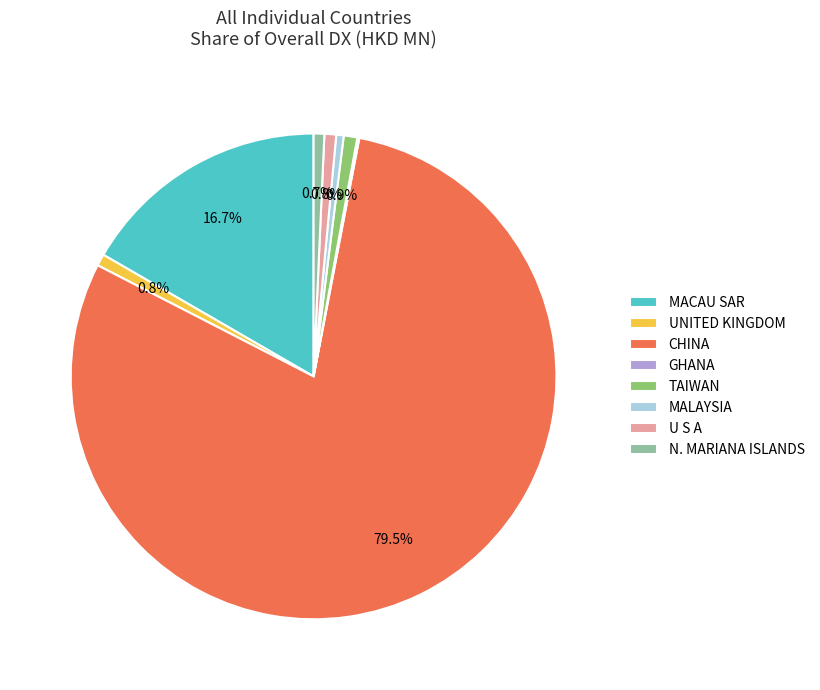

What is the majority slice?

CHINA